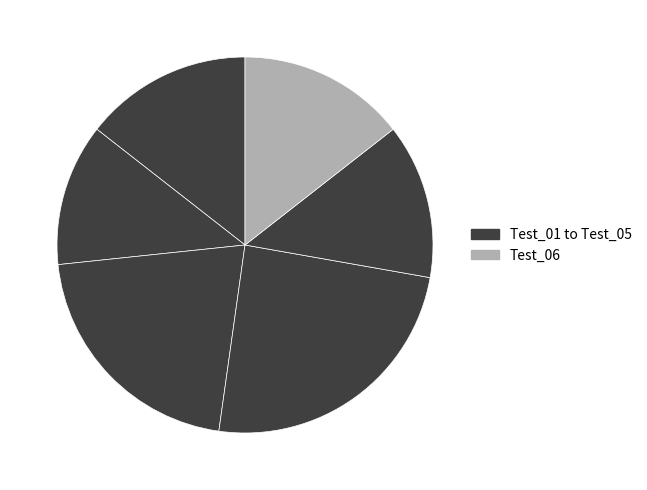

Rank the categories by value from lowest to highest.

Test_02, Test_05, Test_01, Test_06, Test_03, Test_04